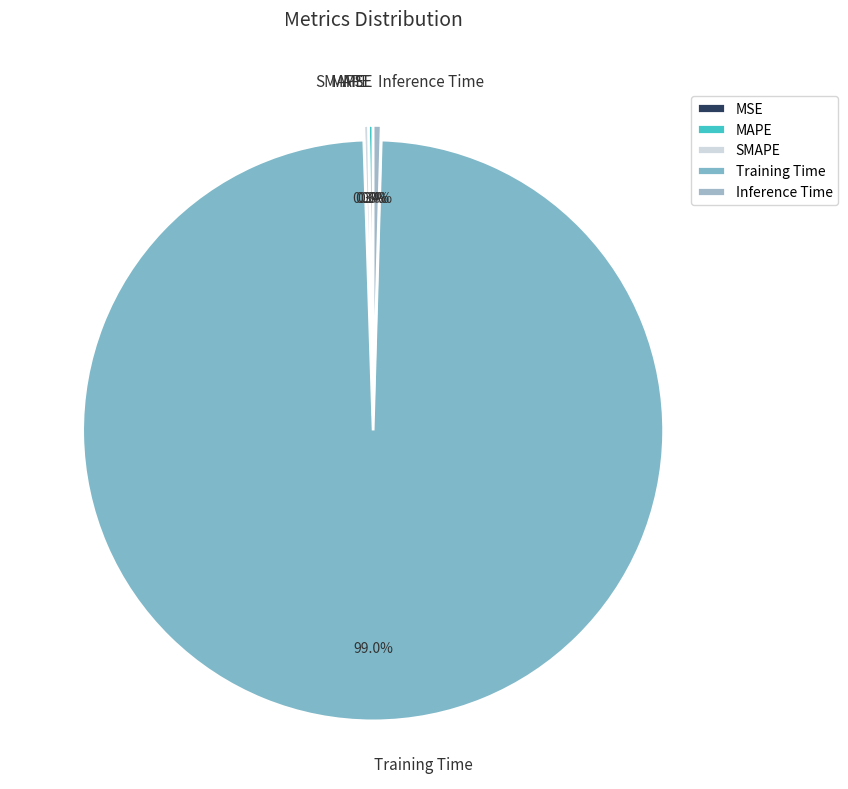

To the nearest percent, what is the average slice percentage?

20%